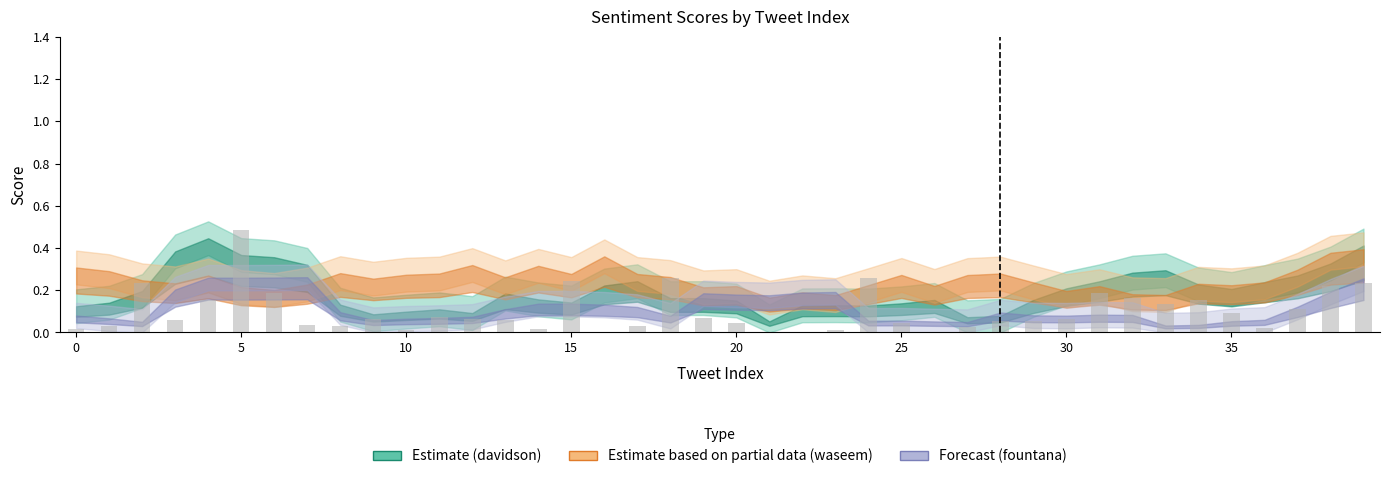

Reading right to left, what are all the values shown in this chart?

0.2	0.2	0.1	0.0	0.1	0.2	0.1	0.2	0.2	0.1	0.1	0.1	0.0	0.0	0.0	0.3	0.0	0.0	0.0	0.0	0.1	0.3	0.0	0.0	0.2	0.0	0.1	0.1	0.1	0.0	0.1	0.0	0.0	0.2	0.5	0.2	0.1	0.2	0.0	0.0